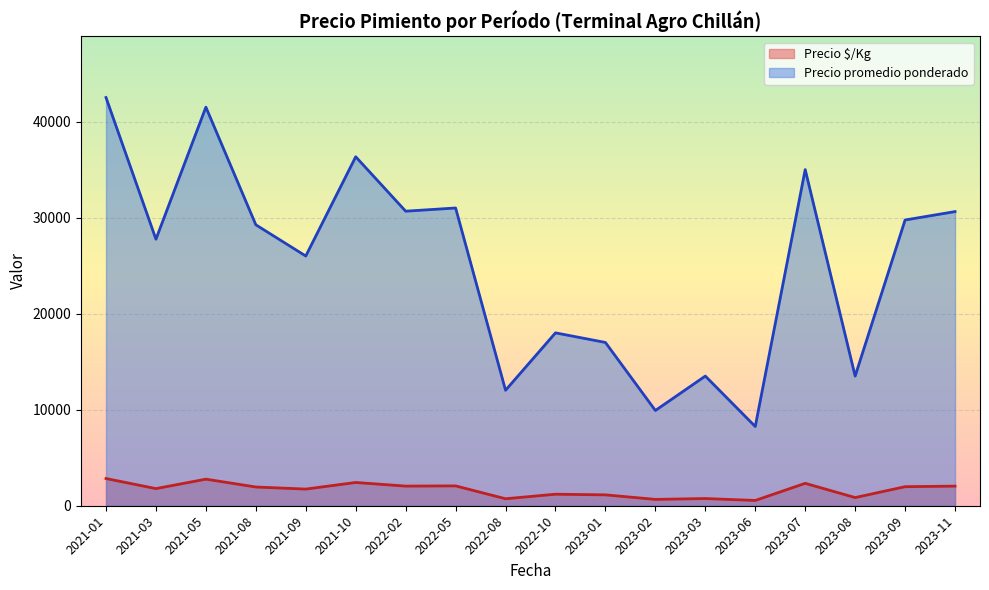

True or false: Precio $/Kg and Precio promedio ponderado intersect in this chart.

False